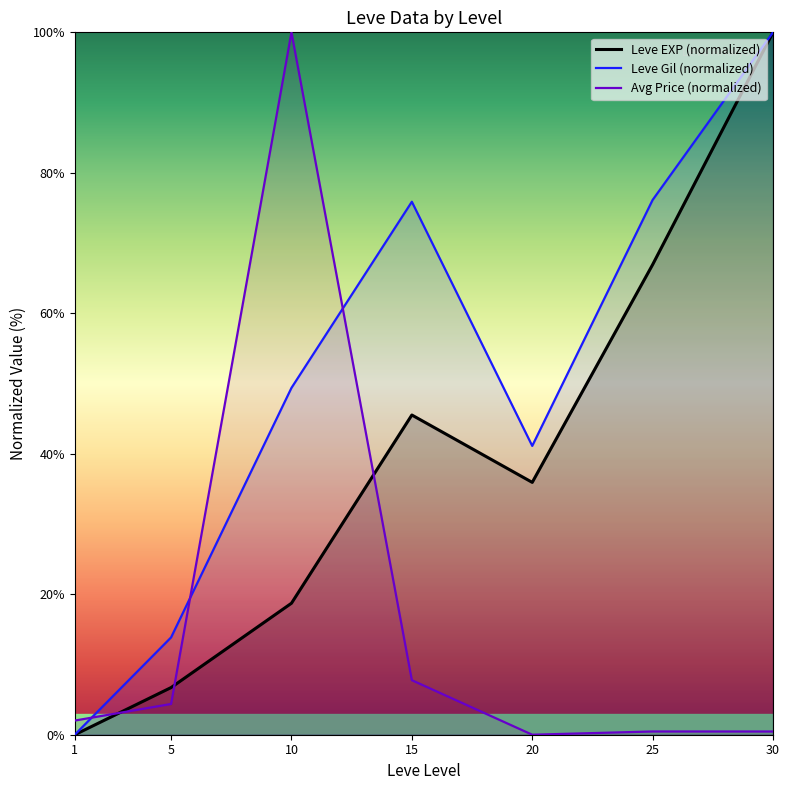

What is the difference between the Avg Price (normalized) values at 15 and 25?

7.3